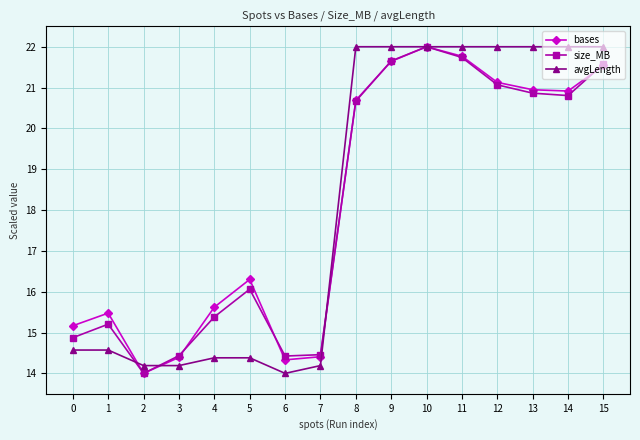

How many distinct data groups are displayed?

3